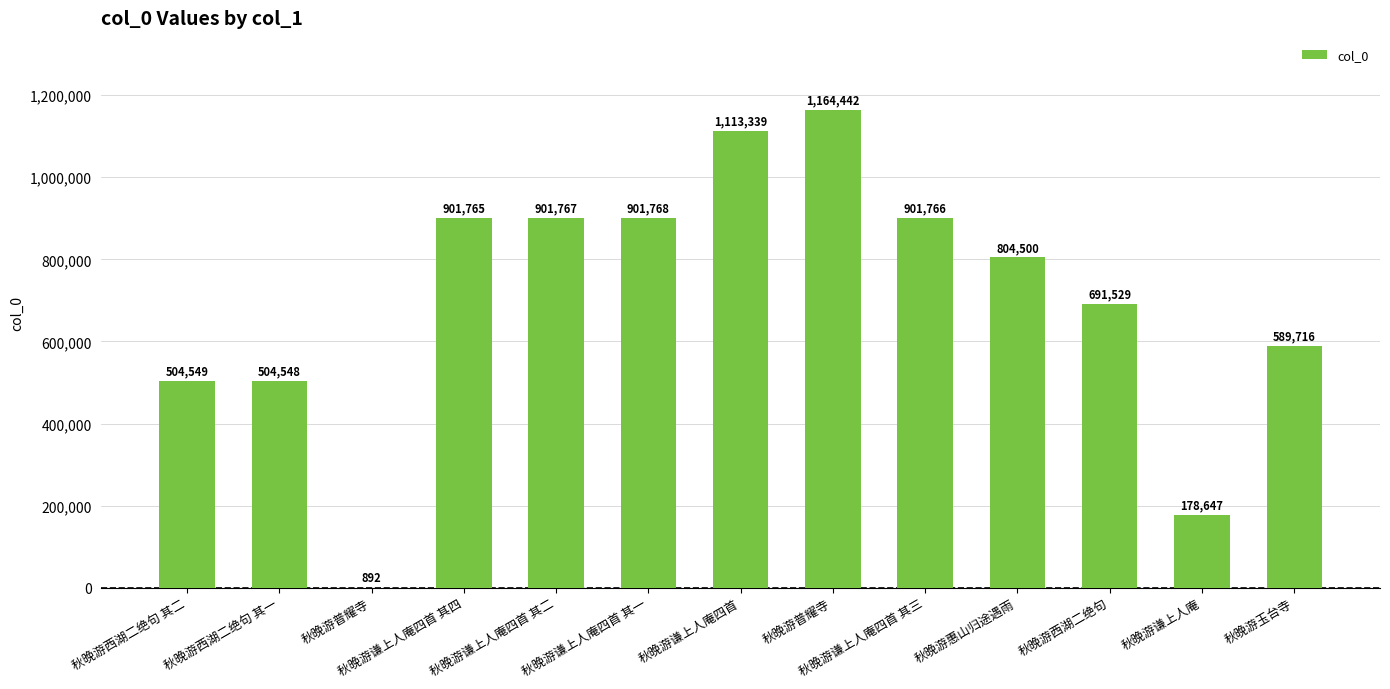

Are the bars horizontal?

No